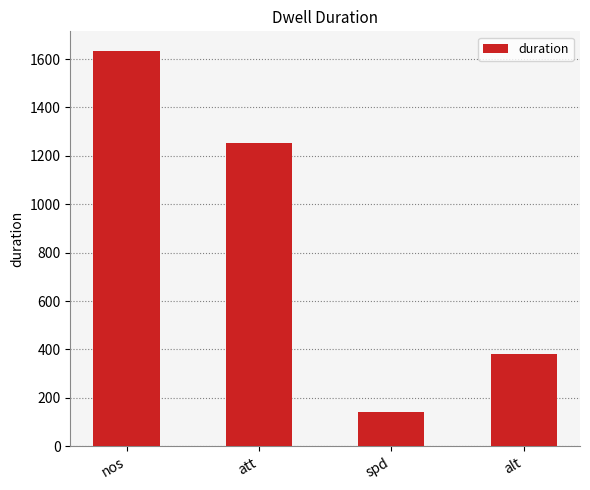

Reading left to right, extract all data points from this chart.

1633	1252	141	380